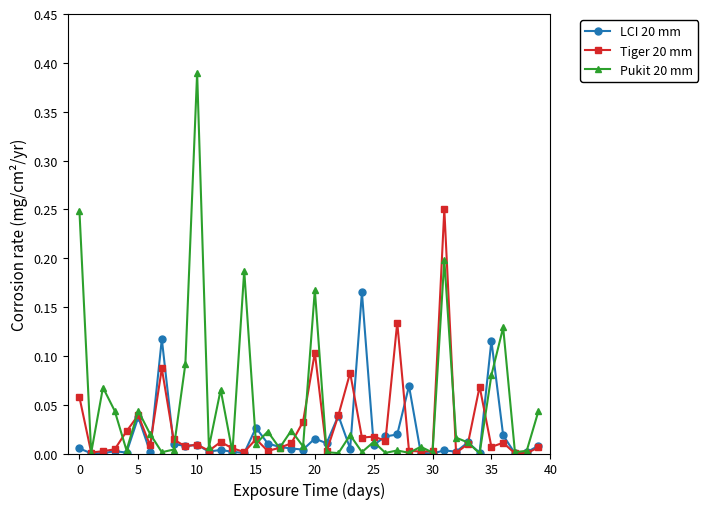

Which series has the widest spread of values?

Pukit 20 mm